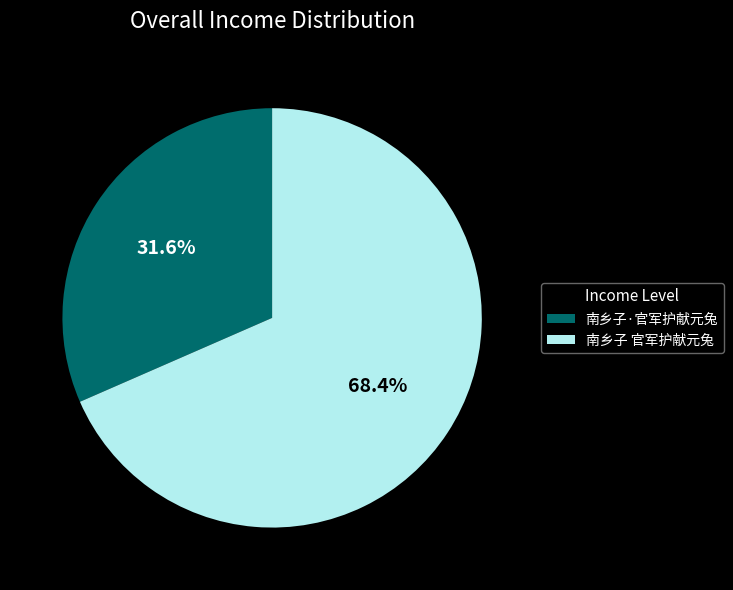

To the nearest percent, what is the difference between the 南乡子·官军护献元兔 and 南乡子 官军护献元兔 slice percentages?

37%